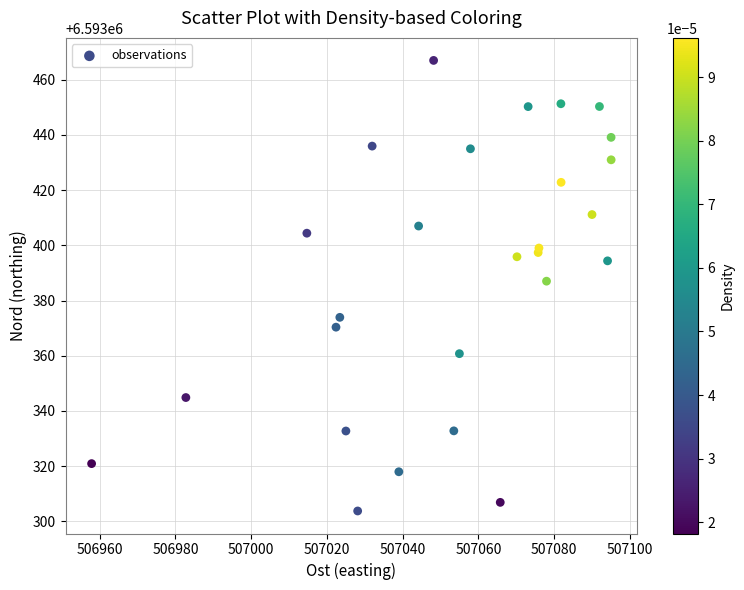

What Y value in the scatter plot is closest to 6593385?

6593387.0